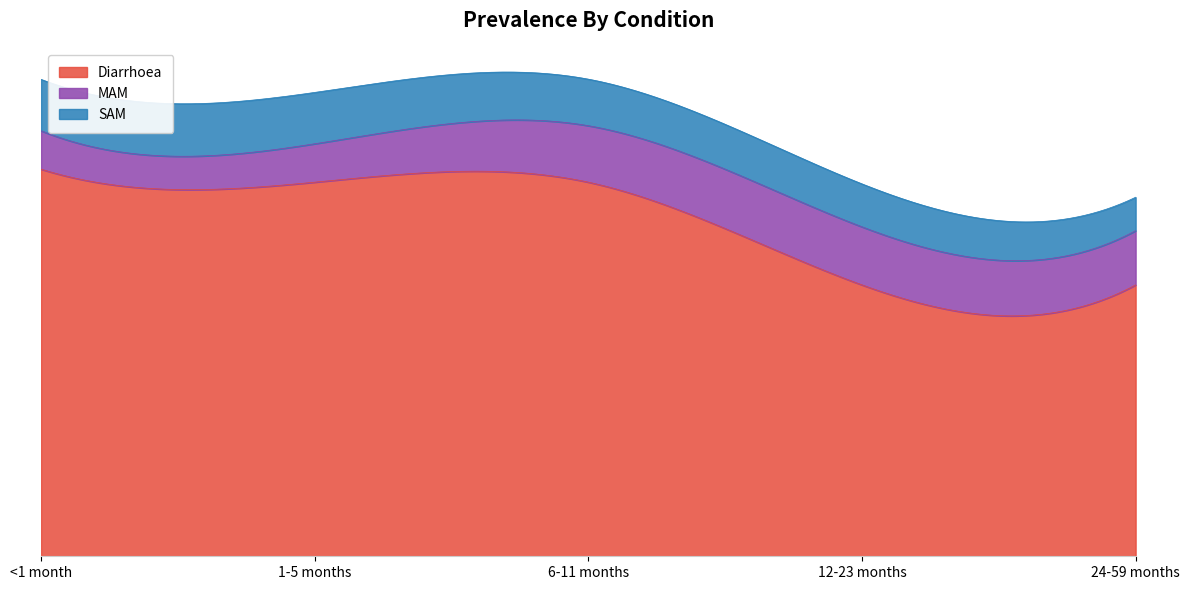

Is it true that SAM equals 0.1 at 12-23 months?

False